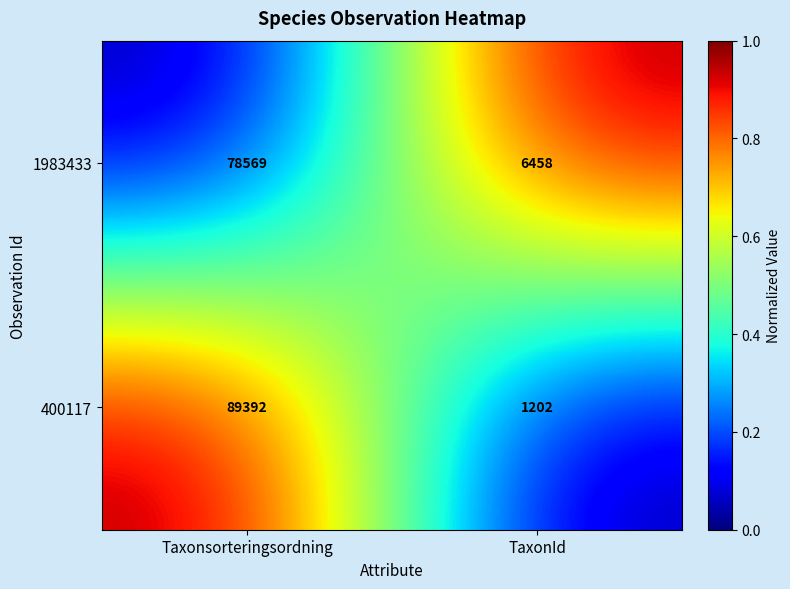

Rank the series by their maximum value, from lowest to highest.

1983433, 400117